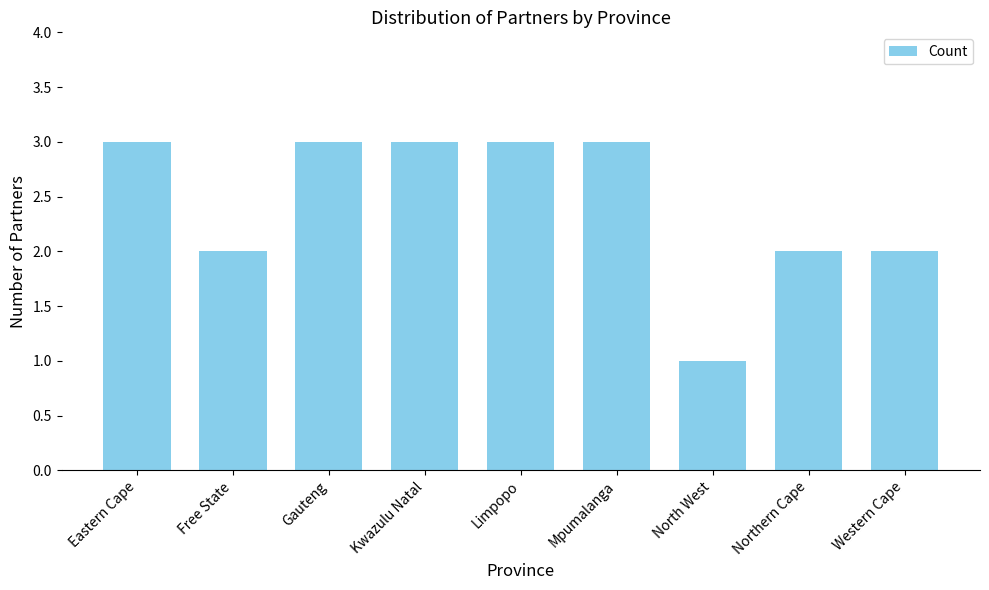

Reading right to left, transcribe all the data shown in this chart.

2	2	1	3	3	3	3	2	3